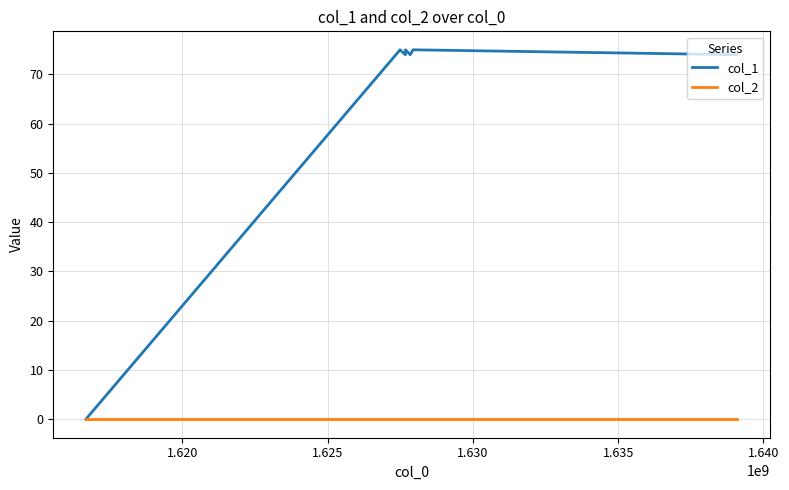

In col_1, how many points are lower than both neighbors (excluding endpoints)?

2